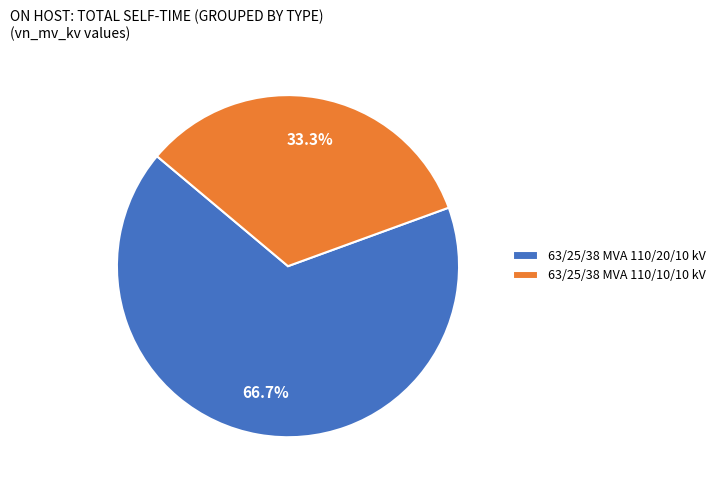

Which category has the biggest portion of the pie?

63/25/38 MVA 110/20/10 kV